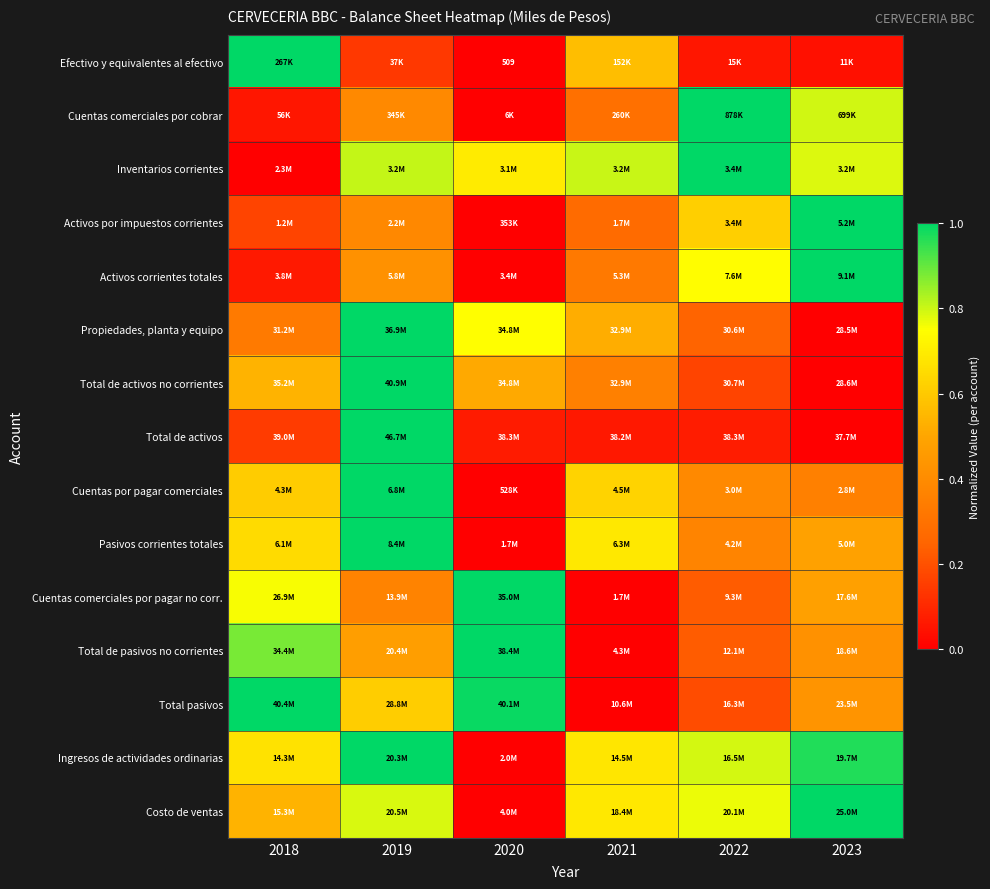

What is the approximate value of Total de activos at 2018?

0.1